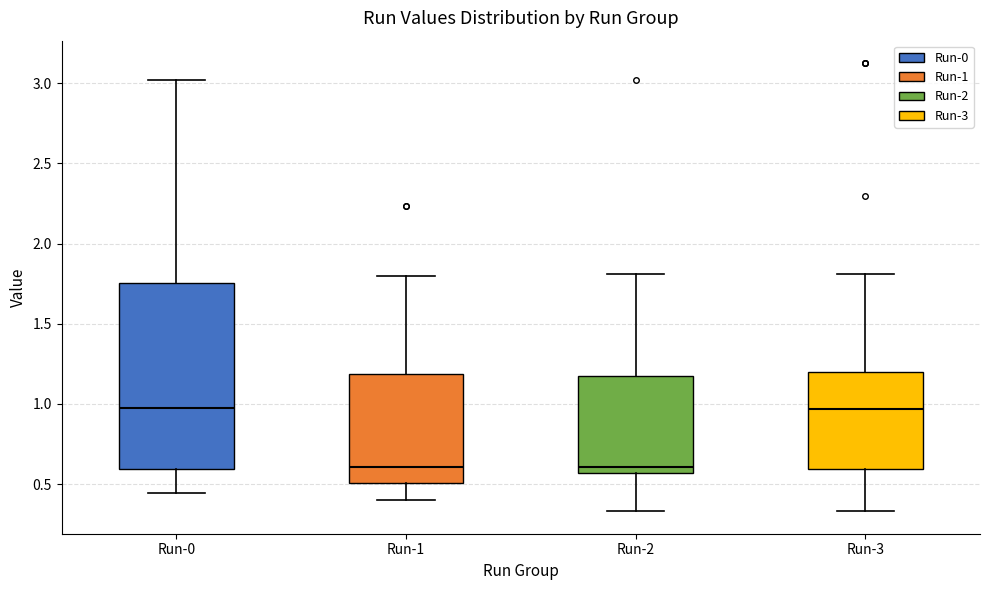

Reading left to right, transcribe this box plot: for each box, give where its median line is, the range the box spans, and where its two whiskers end, as read against the y-axis. The values are not printed on the chart, so give them approximately, as read against the axis.

Run-0: median 0.95, box 0.60 to 1.75, whiskers 0.45 to 3.00
Run-1: median 0.60, box 0.50 to 1.20, whiskers 0.40 to 1.80
Run-2: median 0.60, box 0.55 to 1.15, whiskers 0.35 to 1.80
Run-3: median 0.95, box 0.60 to 1.20, whiskers 0.35 to 1.80